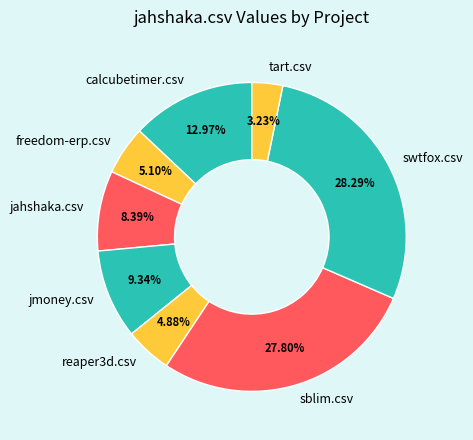

Which slice is the smallest?

tart.csv